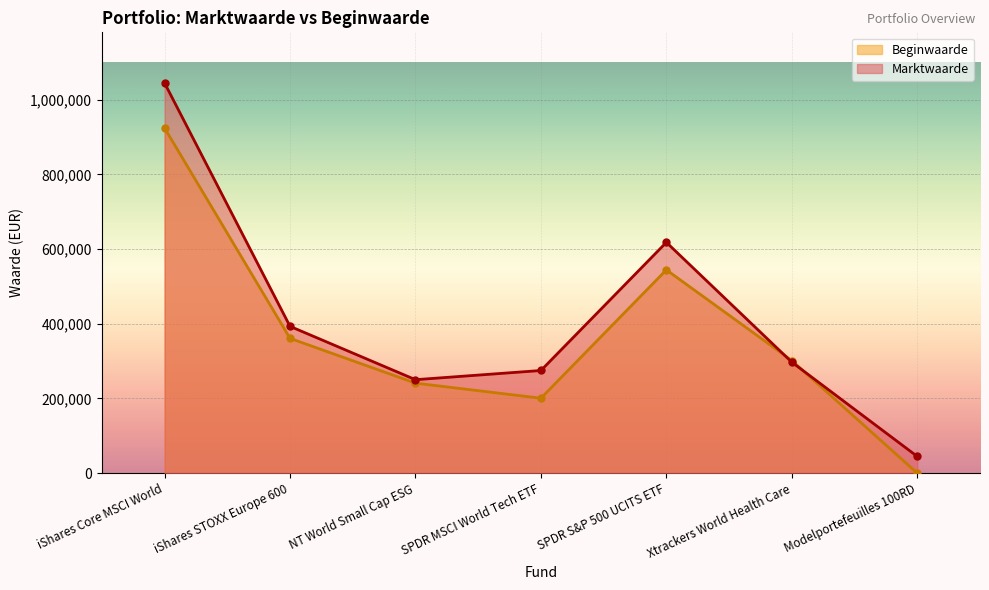

True or false: Beginwaarde has more than 0 points higher than both neighbors.

True